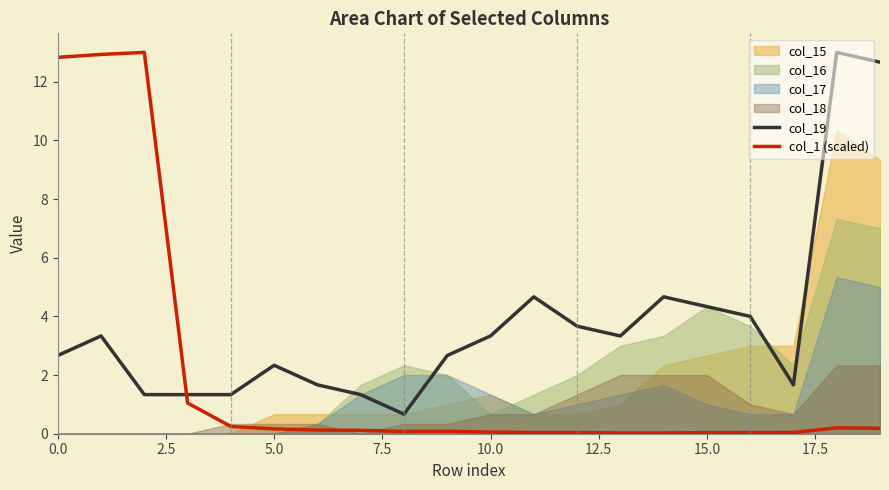

How many intersections are there between col_1 (scaled) and col_19?

1